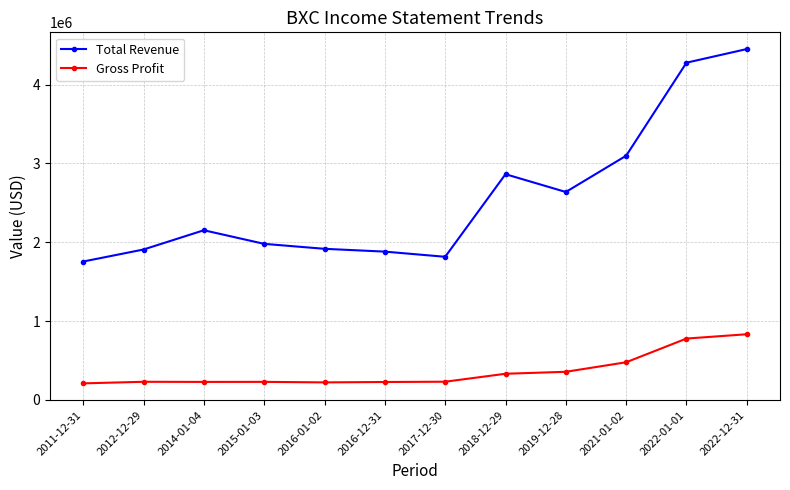

Which series has the largest total across all categories?

Total Revenue